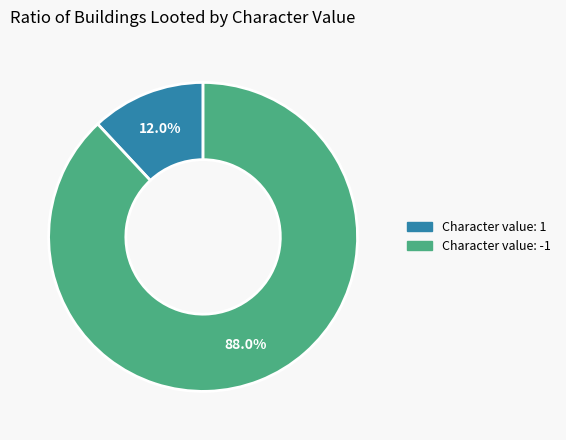

Count the number of slices in the pie.

2